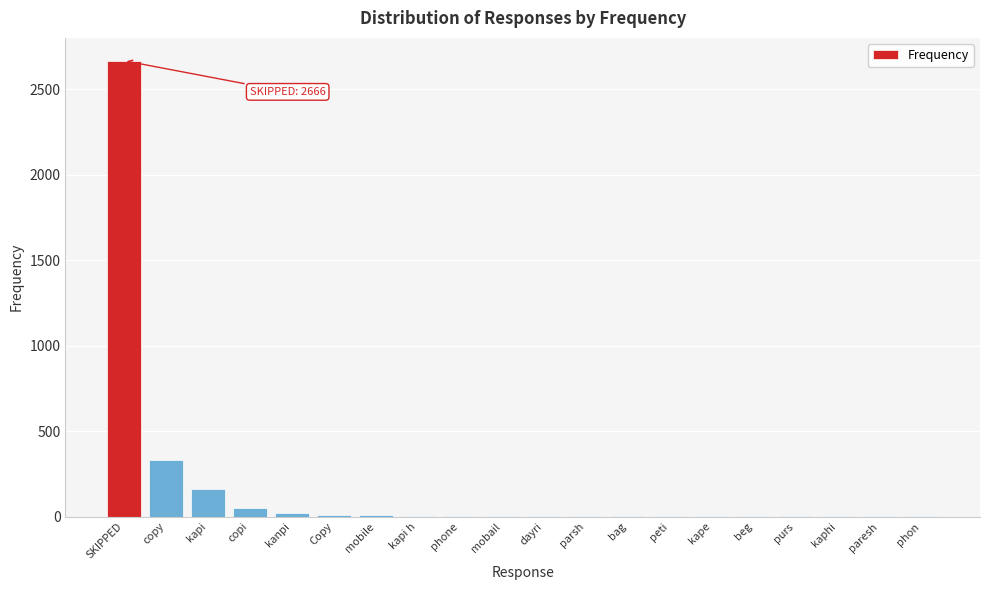

Between kaphi and copy, which is larger?

copy